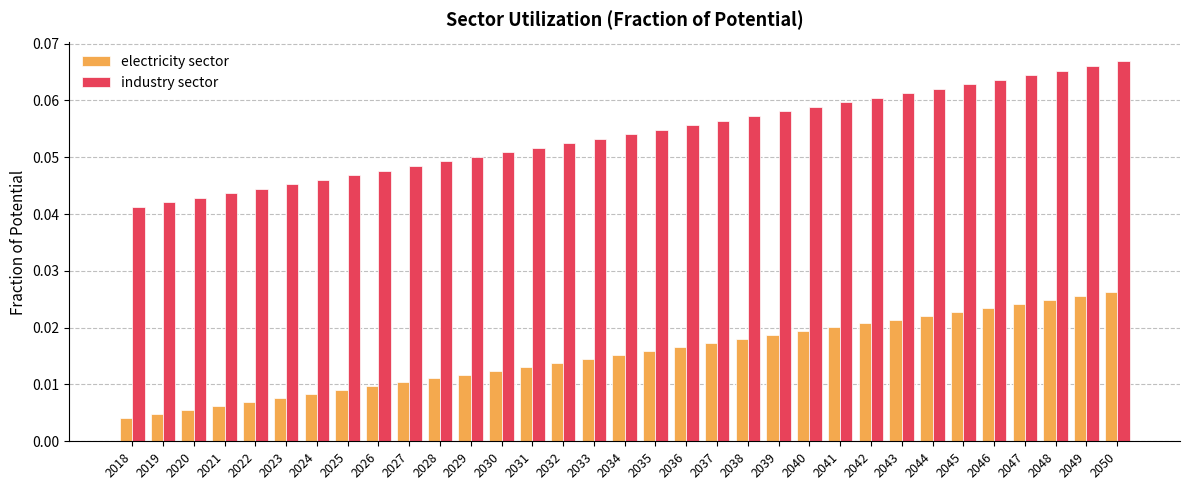

How many distinct data groups are displayed?

2